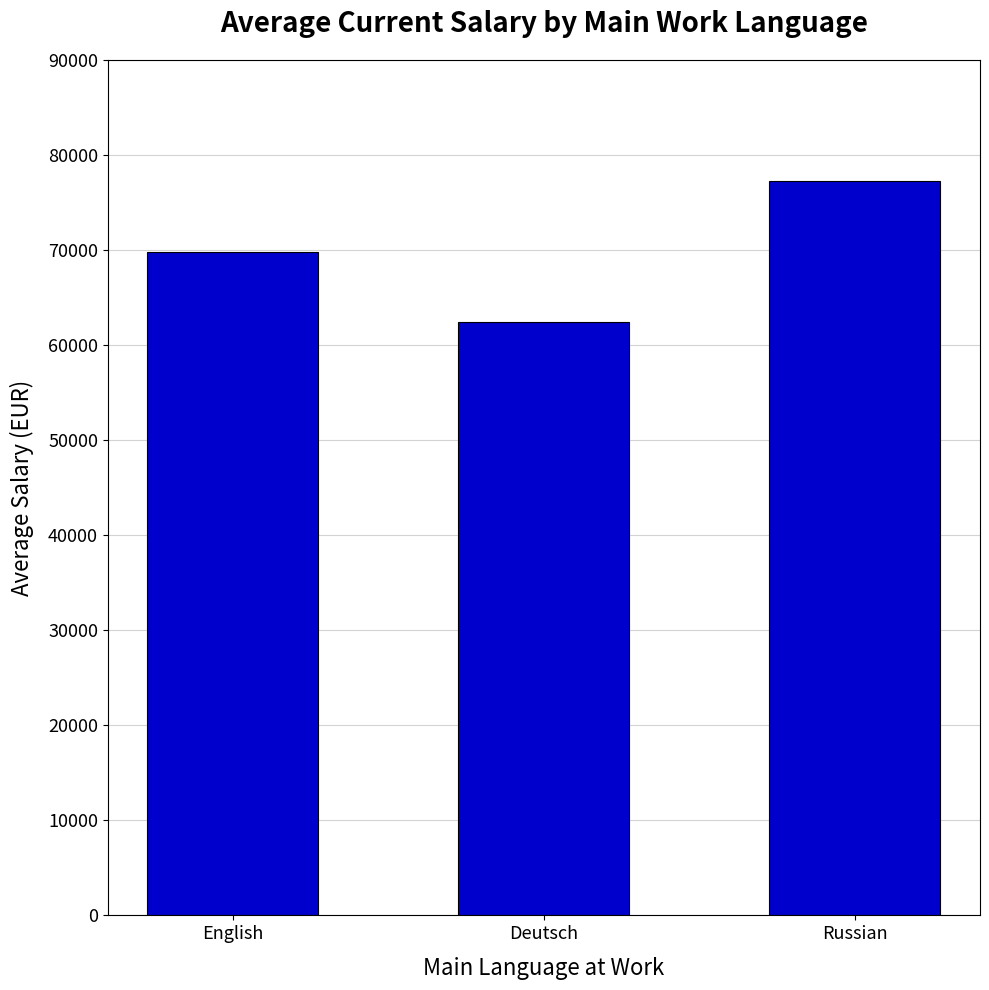

Which has a higher value, Deutsch or Russian?

Russian